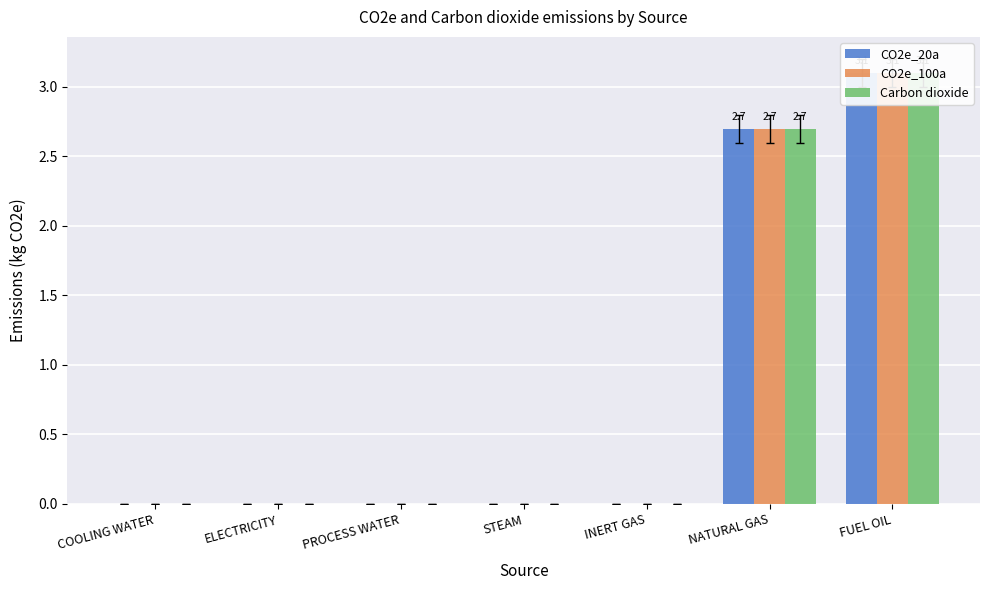

List the series in order of their peak value, lowest first.

CO2e_20a, CO2e_100a, Carbon dioxide